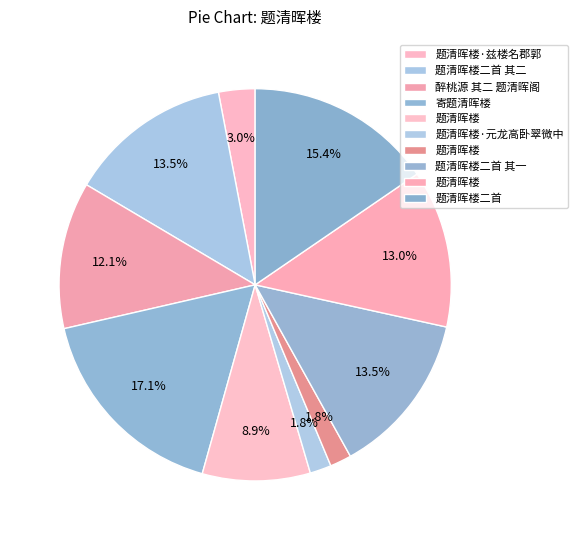

How many slices are in this pie chart?

10